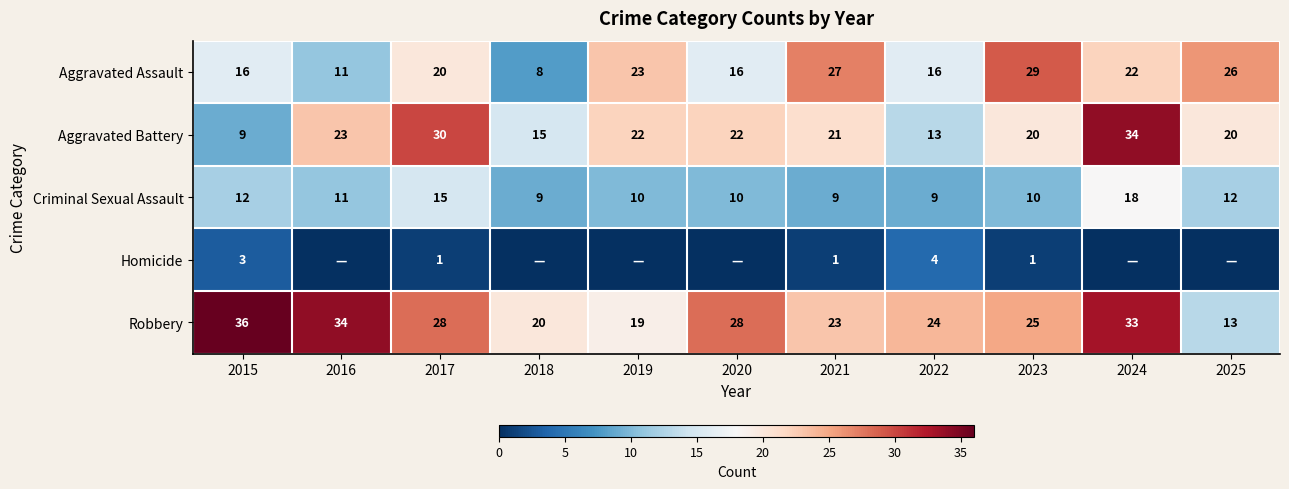

Where is Aggravated Battery nearest to the value 21?

2021